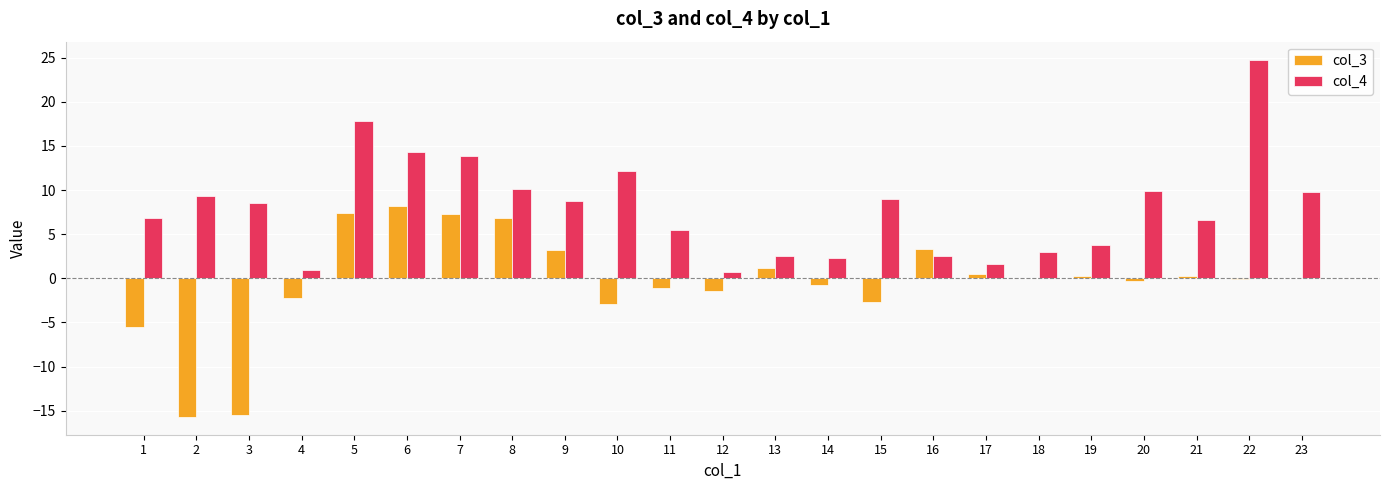

What is the sum of the col_4 values at 5 and 7?

31.7